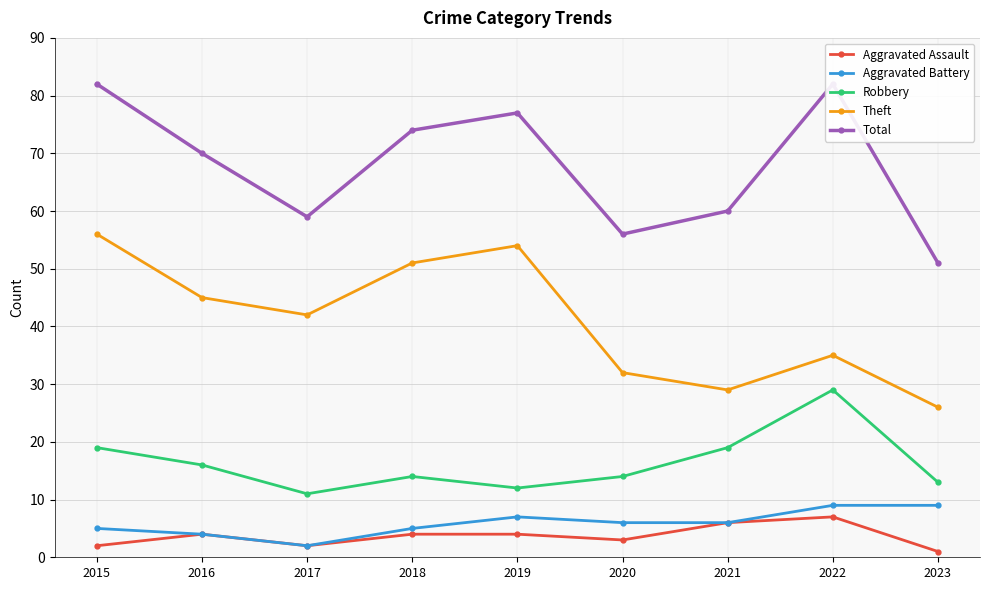

True or false: Total and Aggravated Battery cross at least once.

False